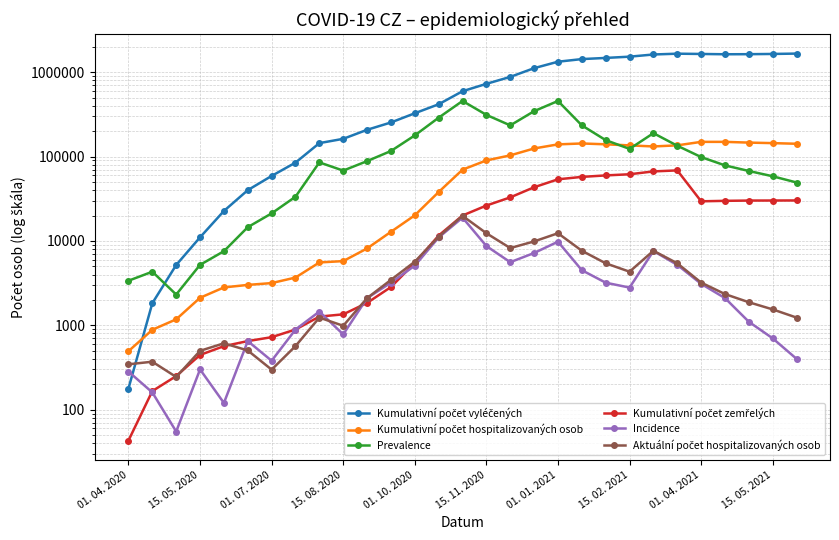

True or false: Kumulativní počet zemřelých and Kumulativní počet vyléčených cross at least once.

False